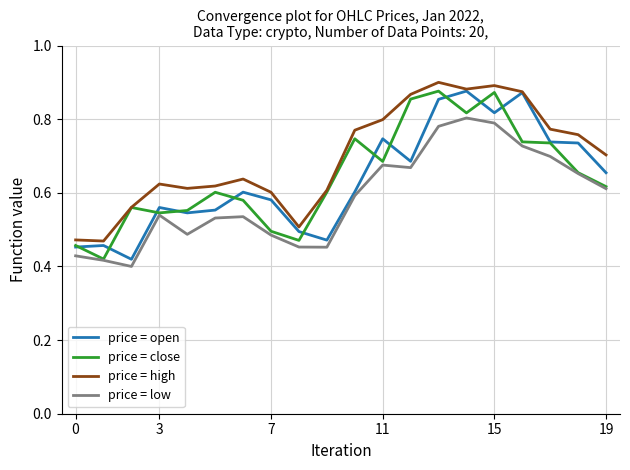

Is this an area chart (filled region under the line)?

No